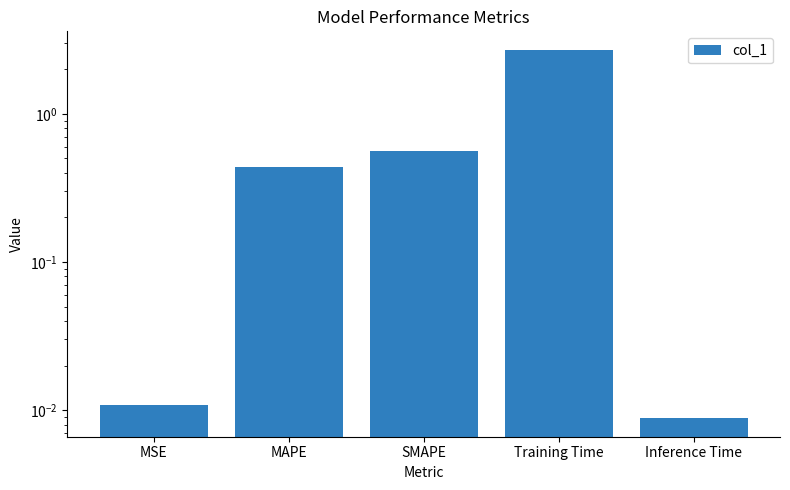

Rank the categories by value from highest to lowest.

Training Time, SMAPE, MAPE, MSE, Inference Time